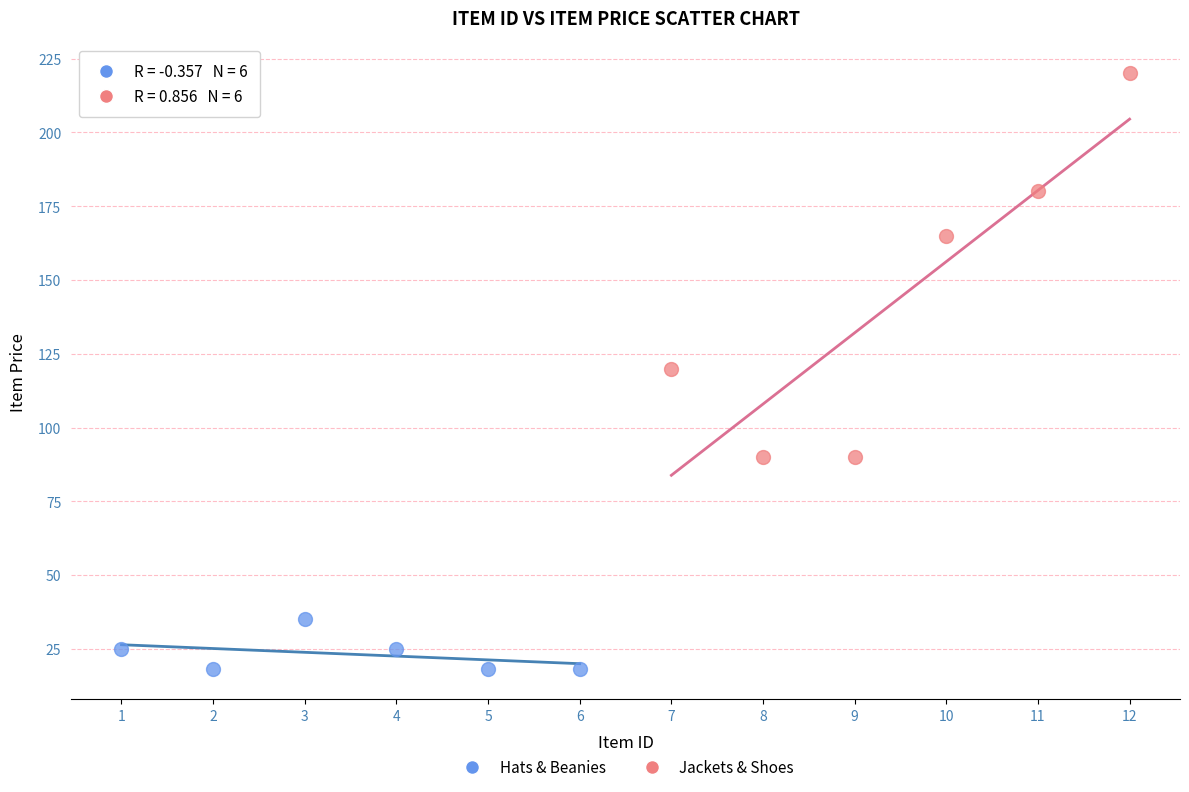

Which series reaches the maximum Y coordinate?

Jackets & Shoes